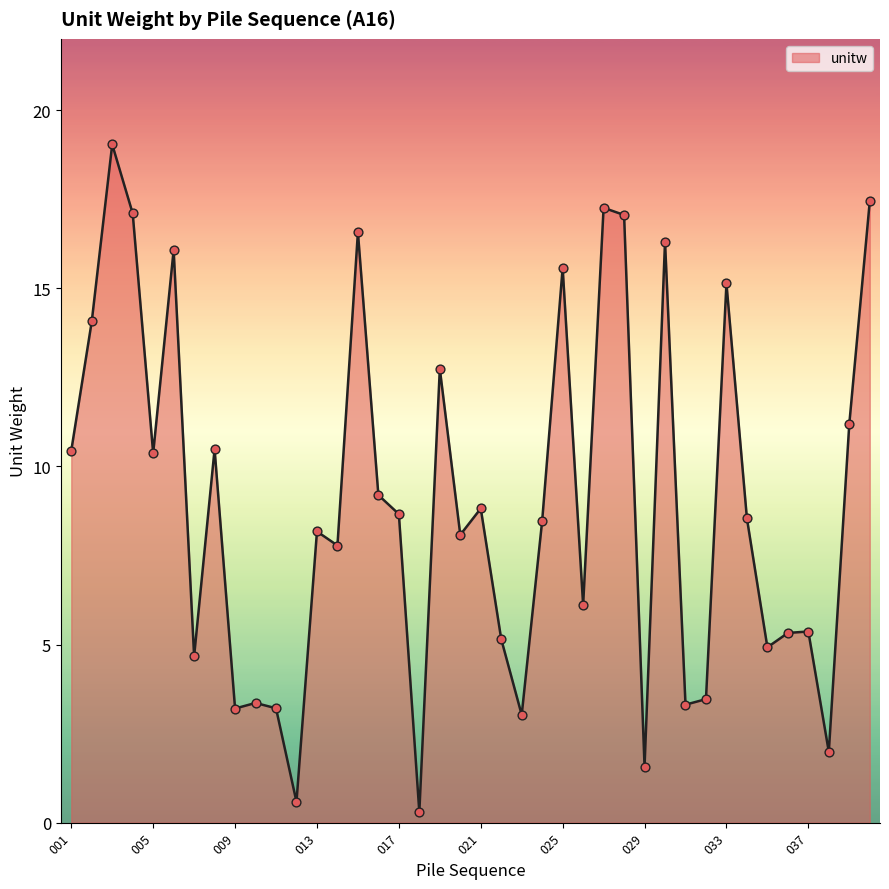

What is the maximum value shown in the chart?

19.0